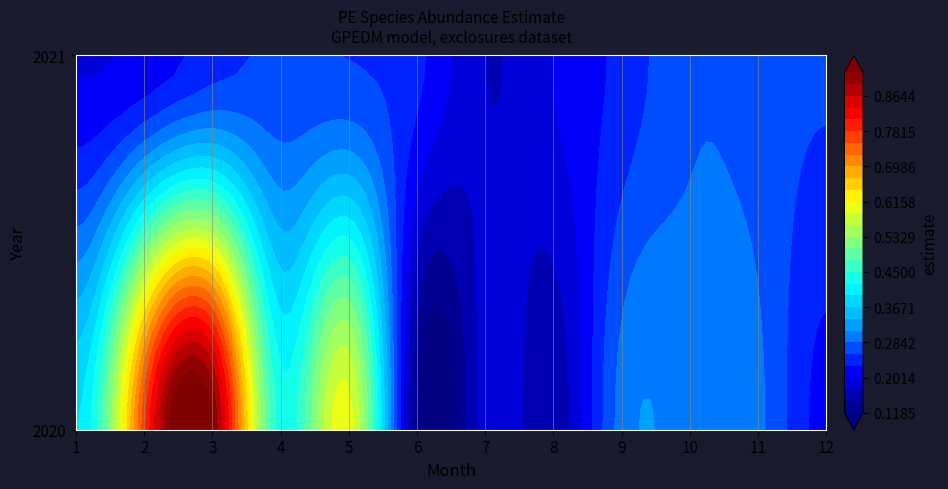

Is it true that 3 equals 0.9 at 2020?

True